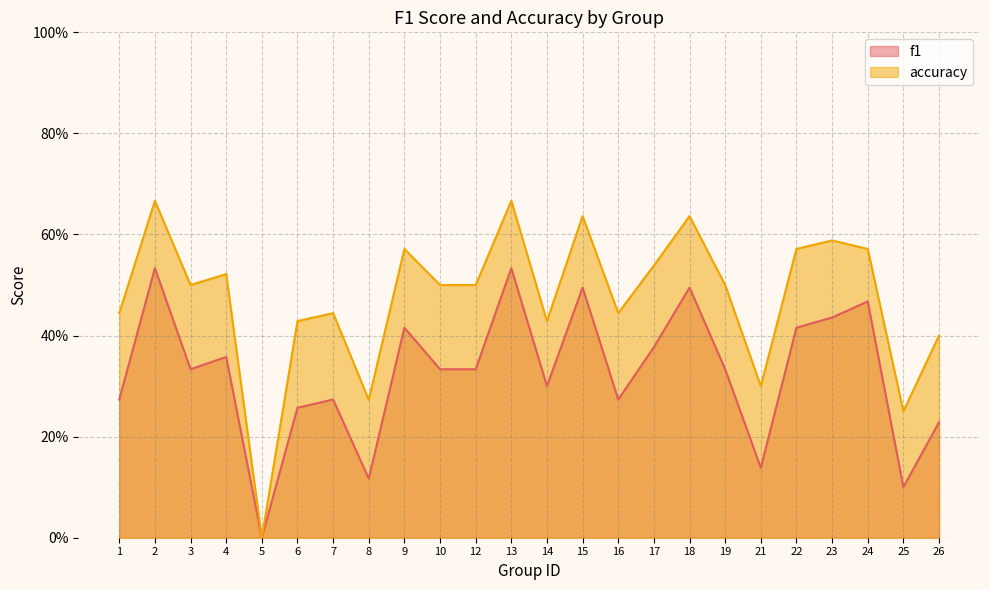

What are all the series names shown in the legend?

f1, accuracy